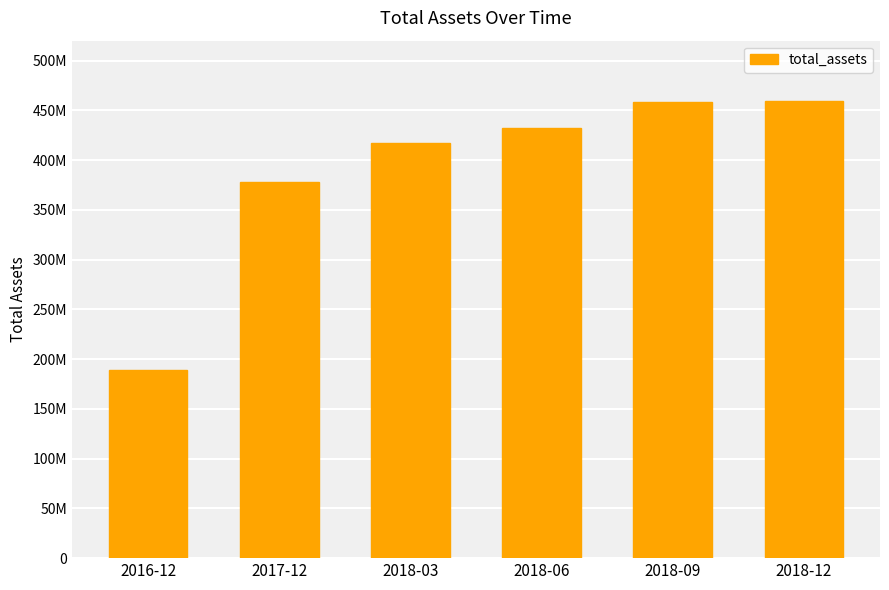

What is the ratio of the value at 2018-03 to the value at 2018-09?

0.9